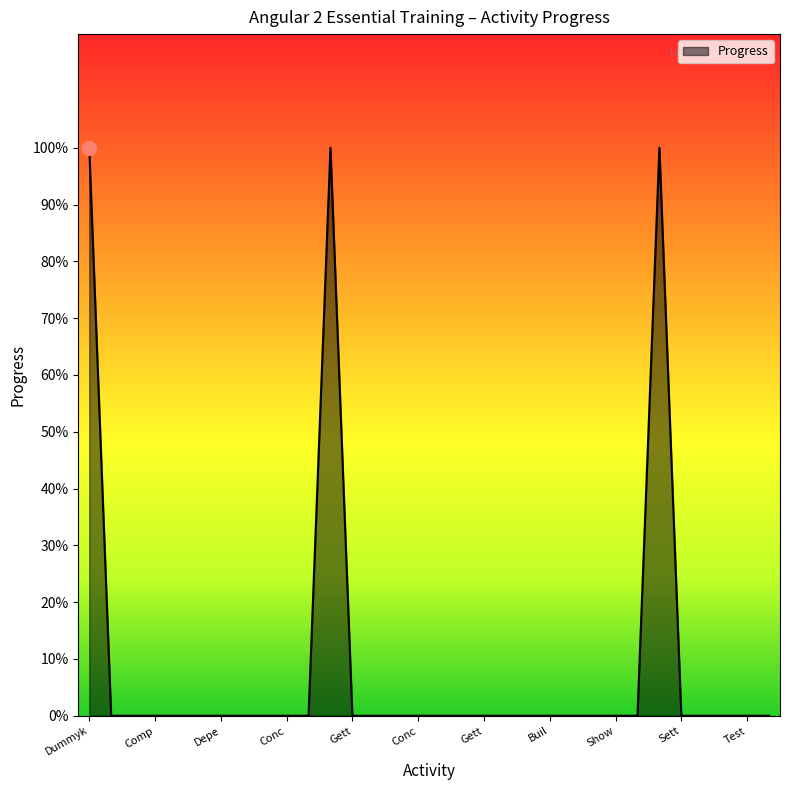

True or false: the data has more than 0 interior local peaks.

True